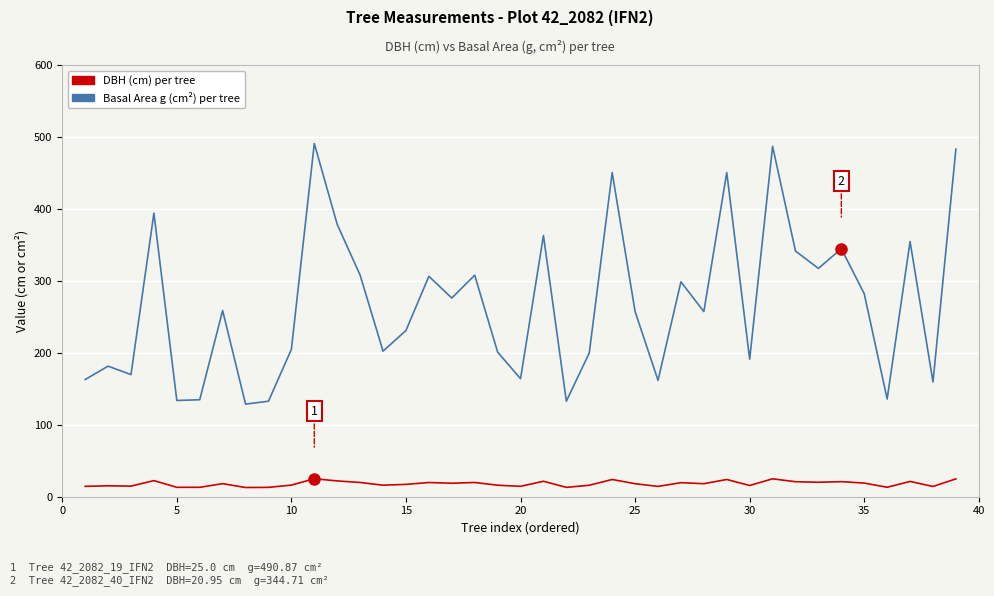

List the series in order of their overall mean, lowest first.

DBH (cm) per tree, Basal Area g (cm²) per tree